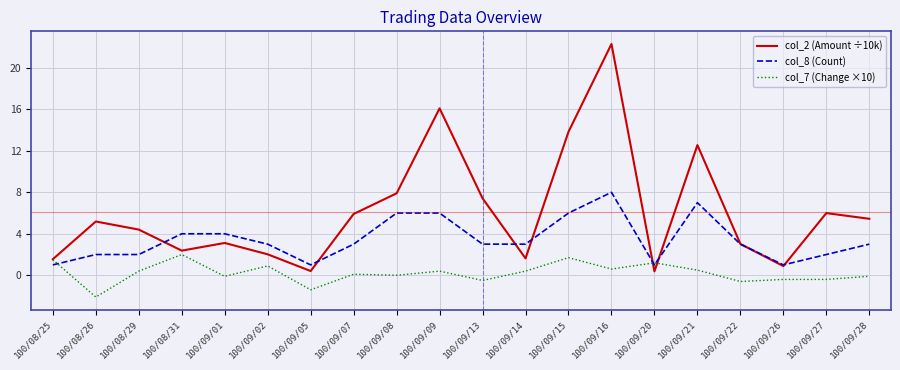

What is the minimum value shown in the chart?

-2.1